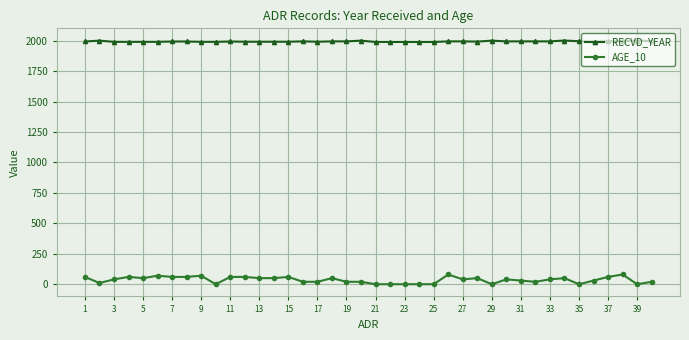

What is the average value of the RECVD_YEAR series?

1994